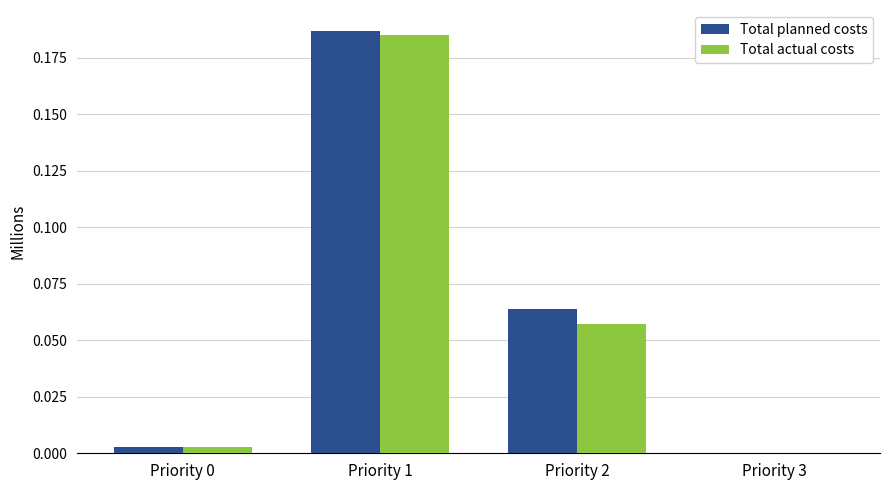

The Total planned costs series shows 0.0 at Priority 2. True or false?

False